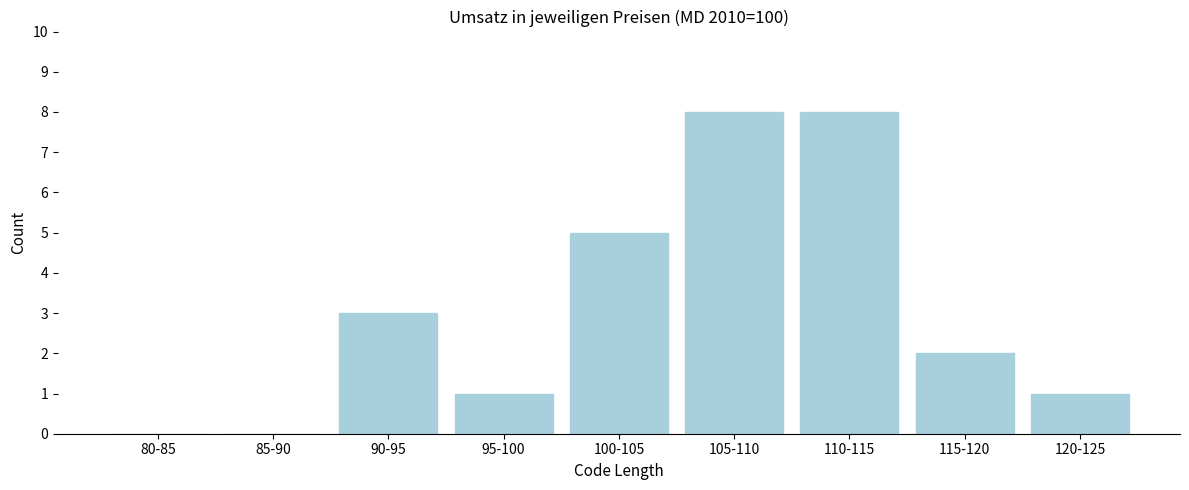

Reading left to right, transcribe all the data shown in this chart.

80-85=0	85-90=0	90-95=3	95-100=1	100-105=5	105-110=8	110-115=8	115-120=2	120-125=1